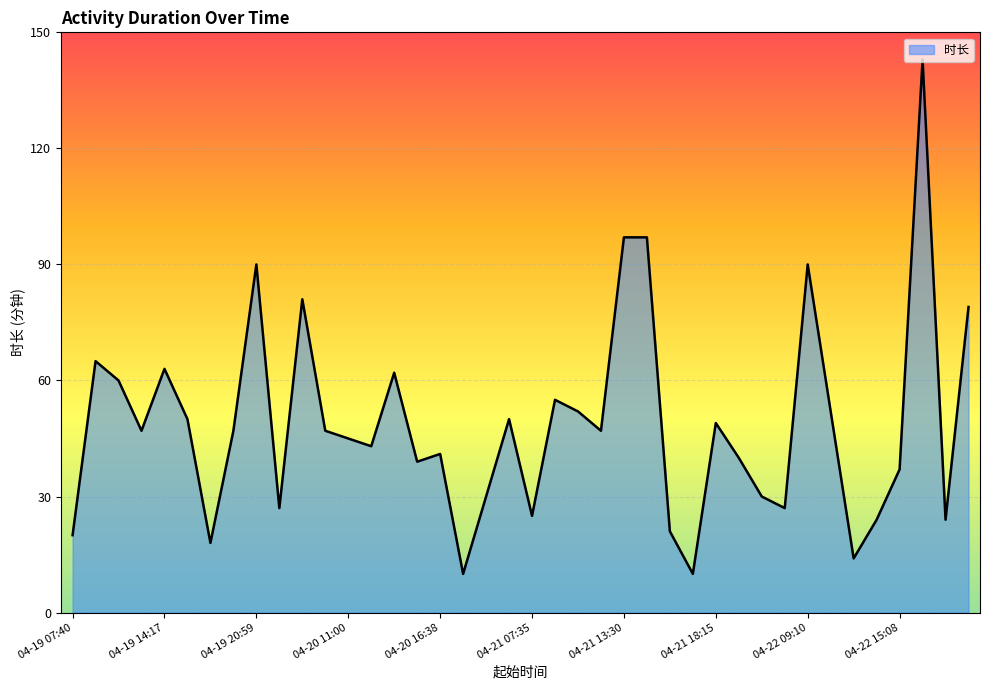

What is the smallest value displayed?

10